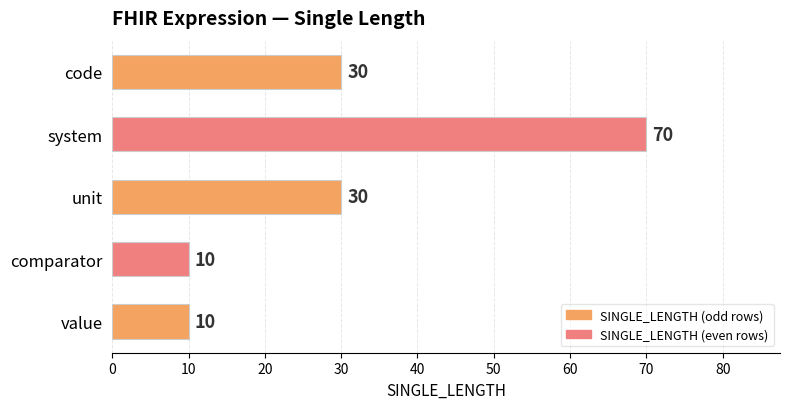

The value at code is 30. True or false?

True